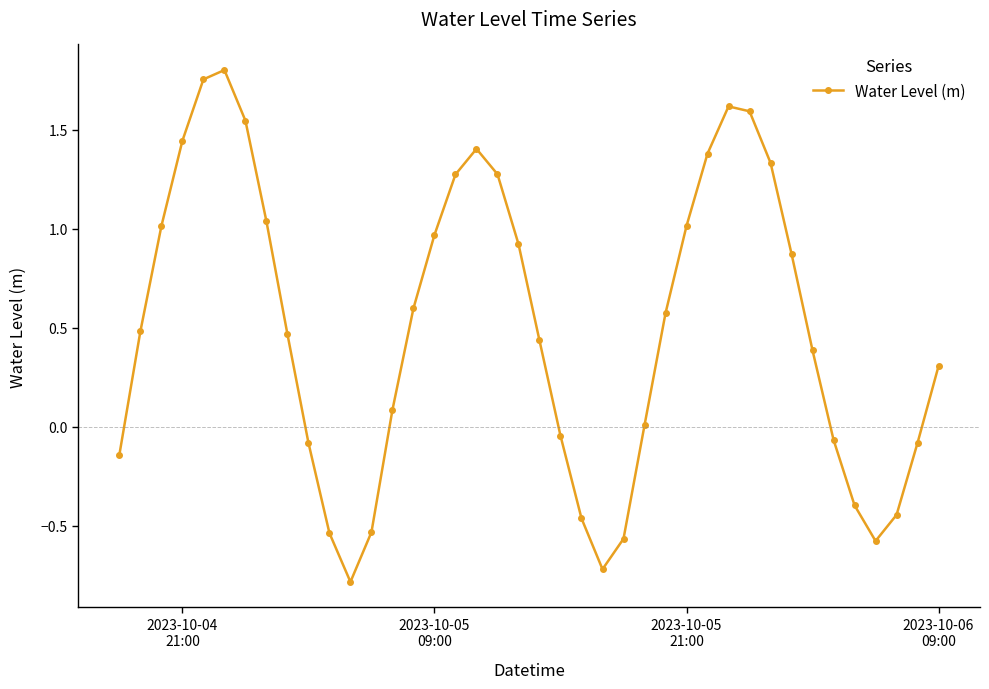

What is the smallest value displayed?

-0.8